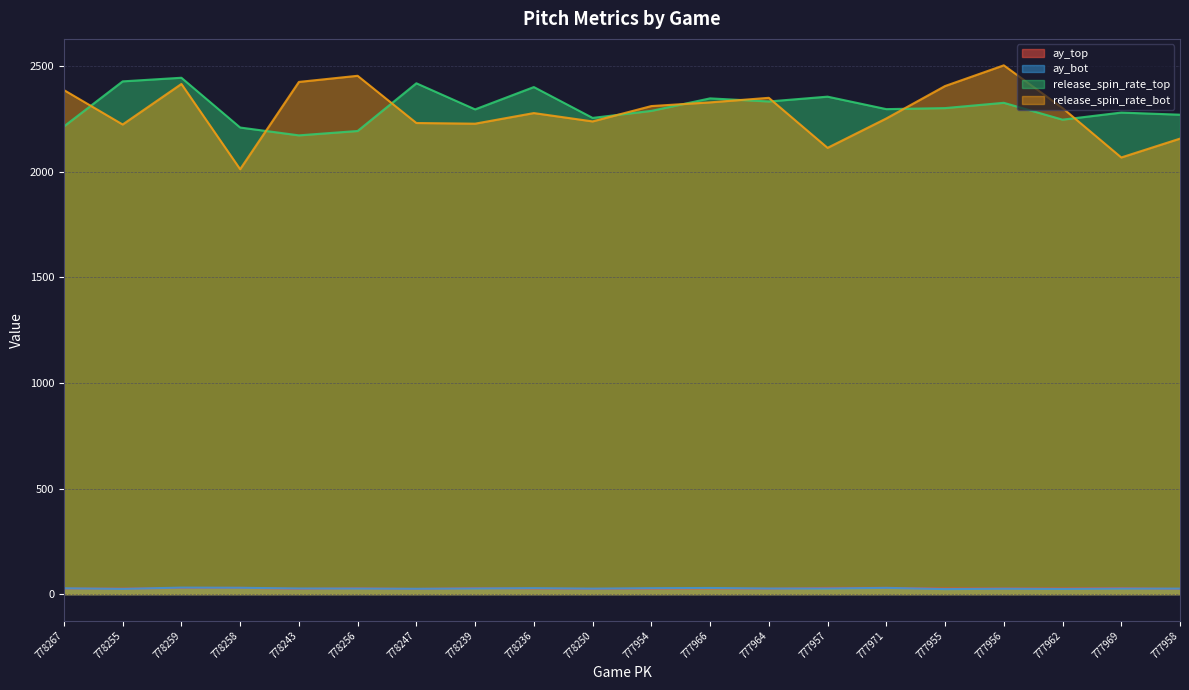

True or false: release_spin_rate_top and ay_bot cross at least once.

False